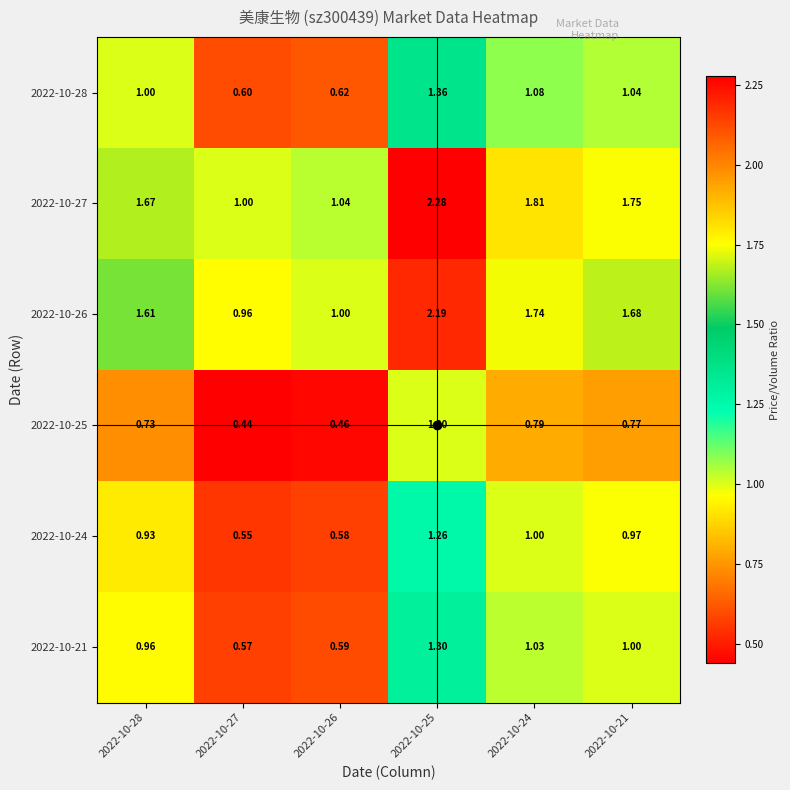

Is the value of 2022-10-27 at 2022-10-27 greater than the value of 2022-10-25 at 2022-10-26?

Yes